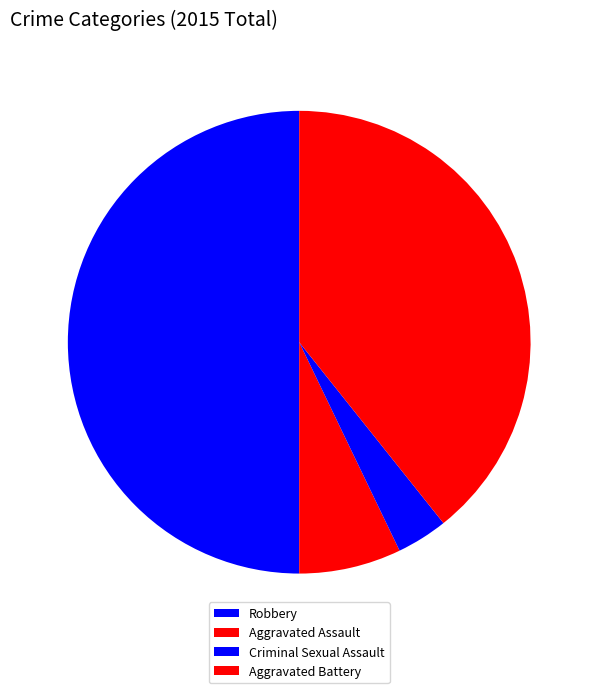

Which slice is the largest?

Robbery